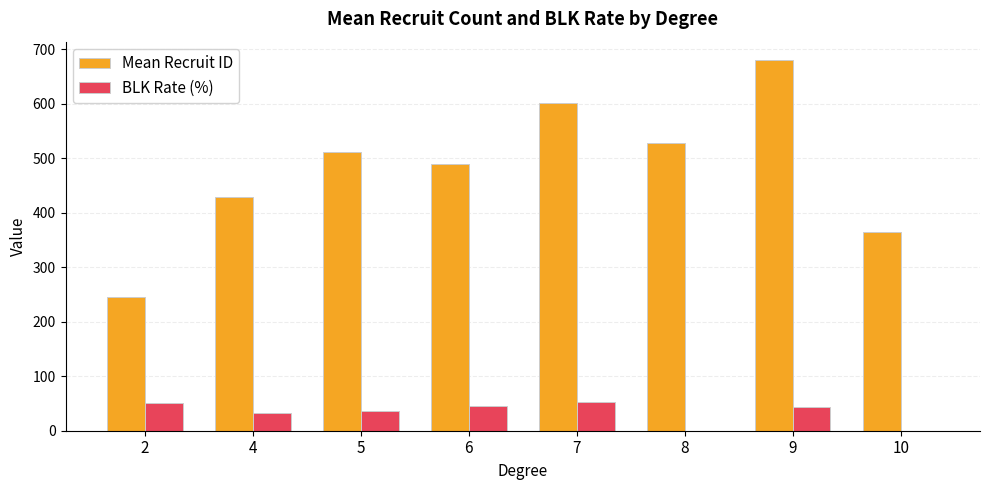

The value of BLK Rate (%) at 10 is 0.0. True or false?

True